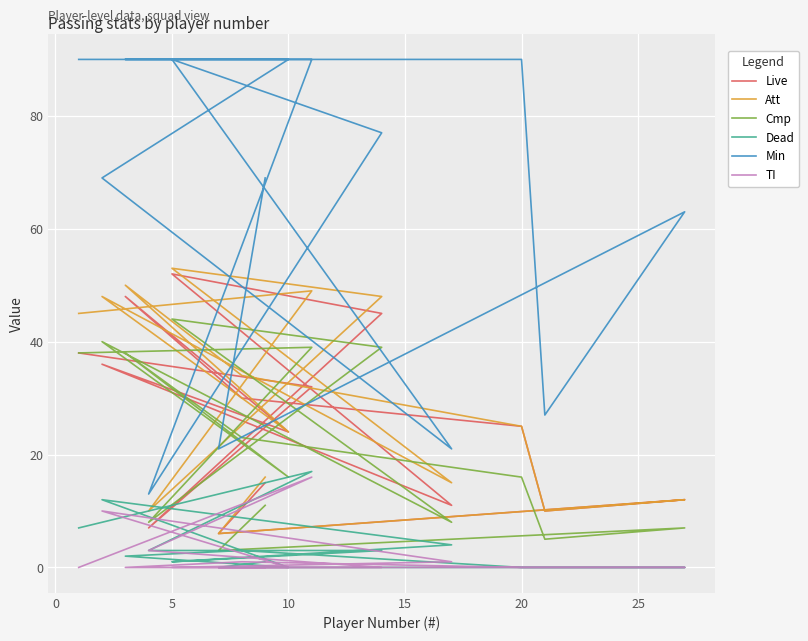

True or false: TI has more than 0 points higher than both neighbors.

True